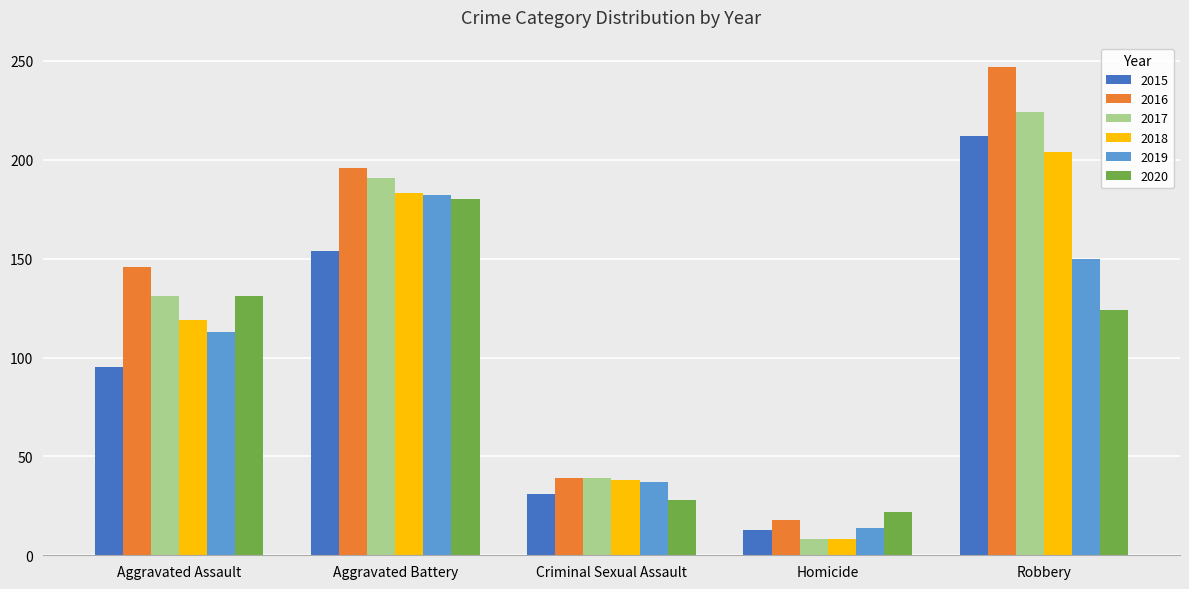

What is the average value of the 2016 series?

129